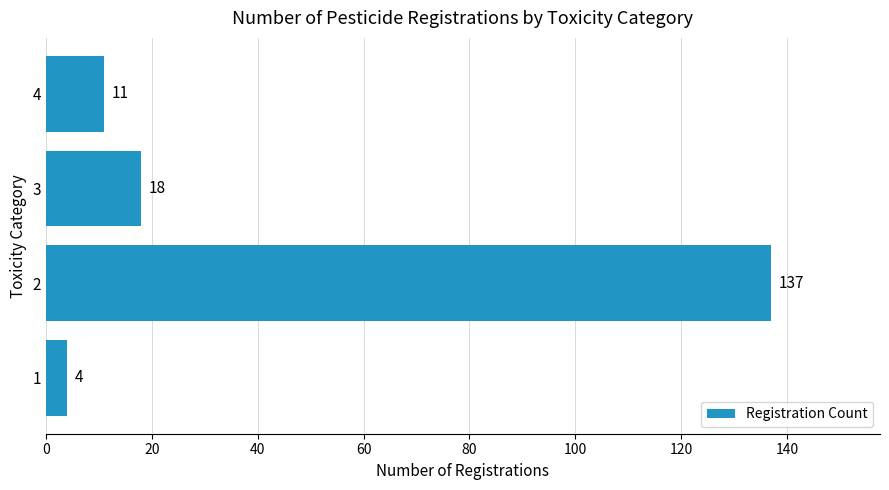

How many series are shown in this chart?

1